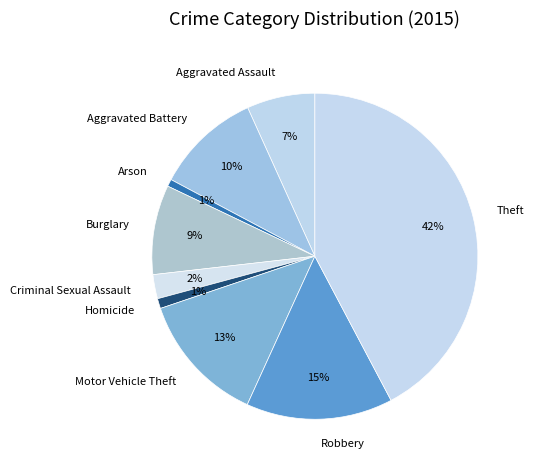

Is Aggravated Assault the majority of the pie?

No